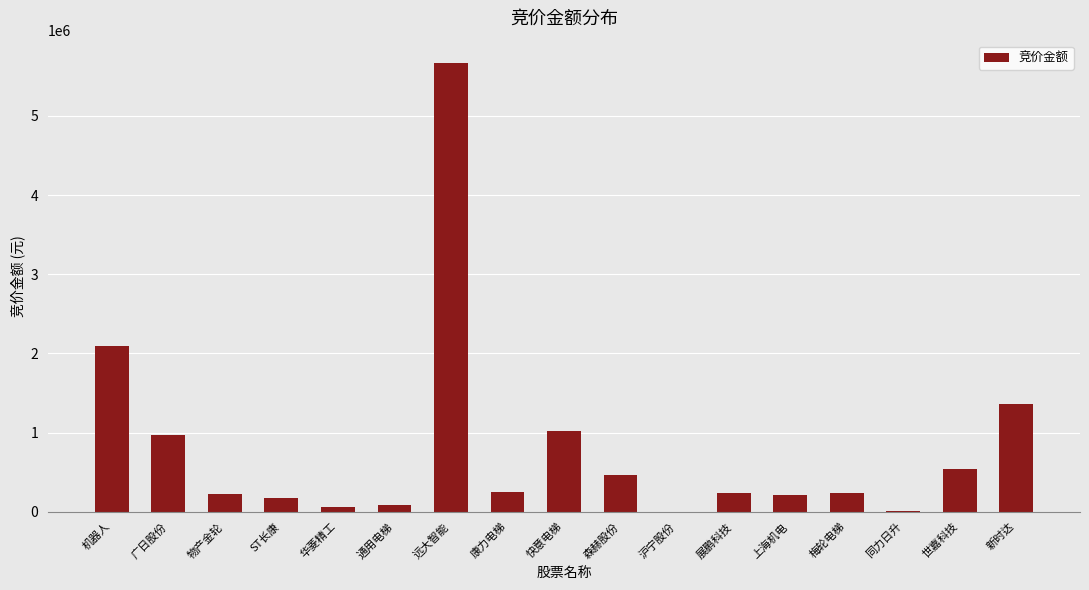

What is the maximum value shown in the chart?

5668160